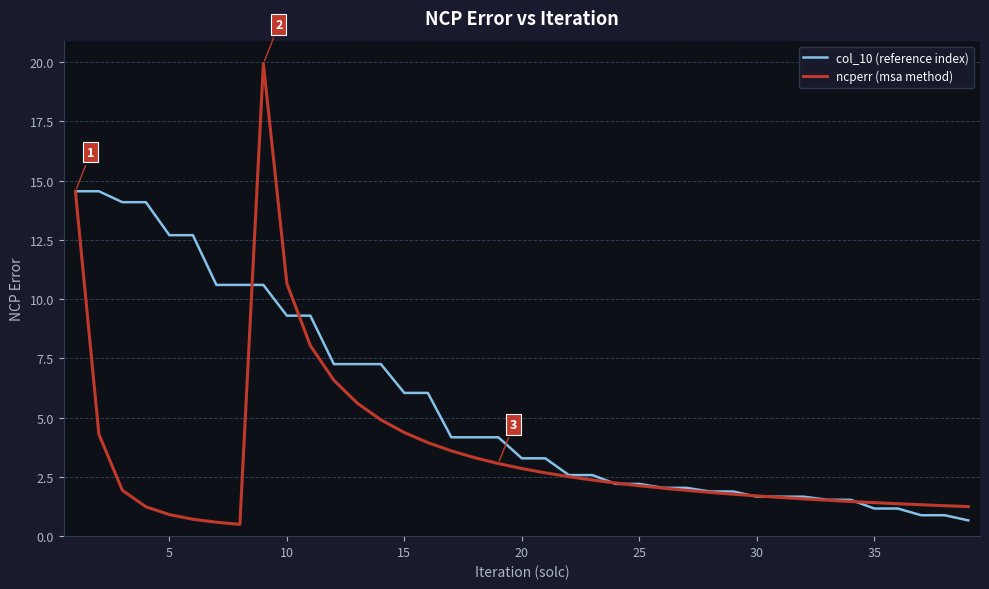

How many lines are shown in the chart?

2